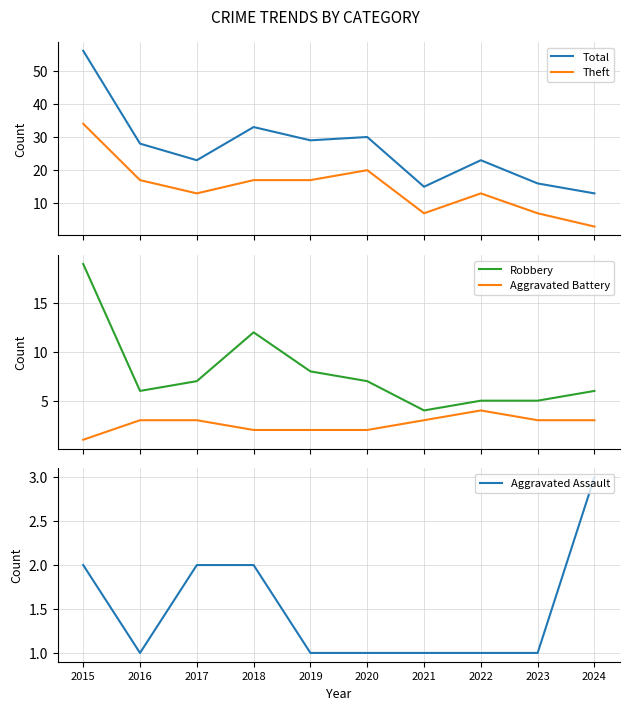

Reading right to left, list all the values displayed in this chart.

Total: 13	16	23	15	30	29	33	23	28	56
Theft: 3	7	13	7	20	17	17	13	17	34
Robbery: 6	5	5	4	7	8	12	7	6	19
Aggravated Battery: 3	3	4	3	2	2	2	3	3	1
Aggravated Assault: 3	1	1	1	1	1	2	2	1	2